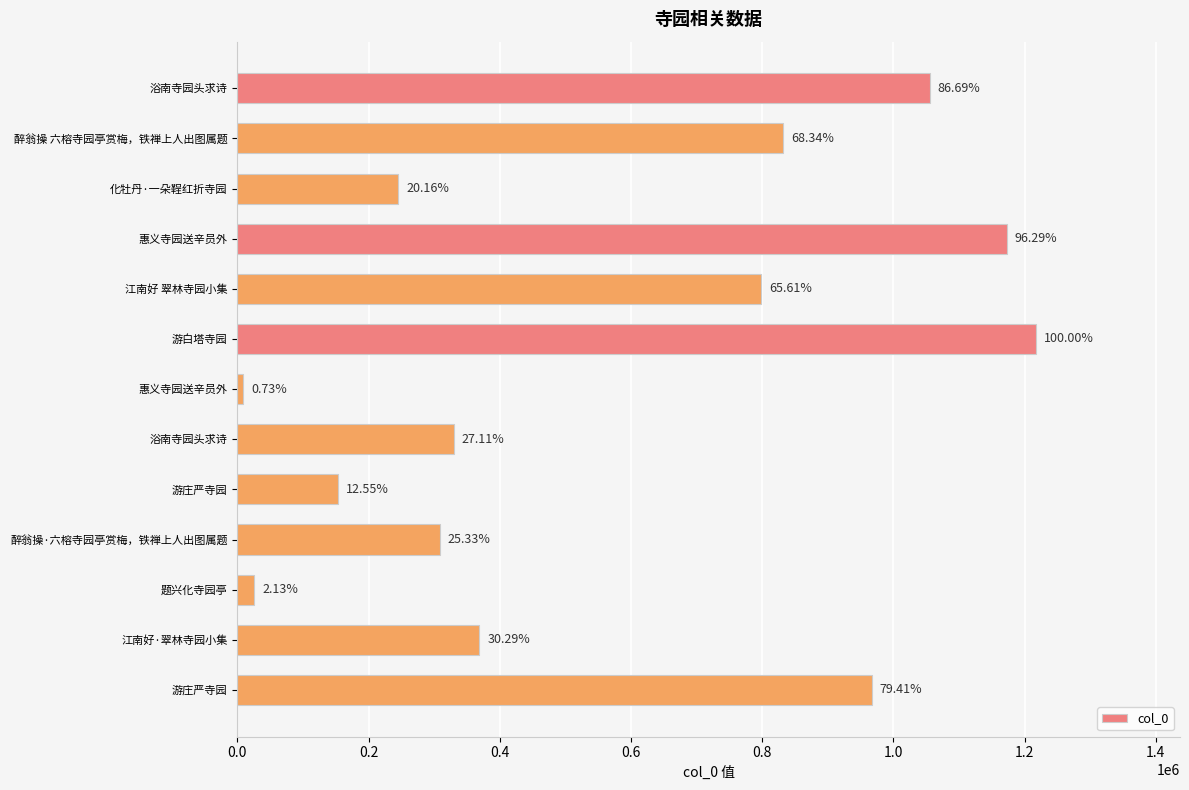

Are the bars horizontal?

Yes